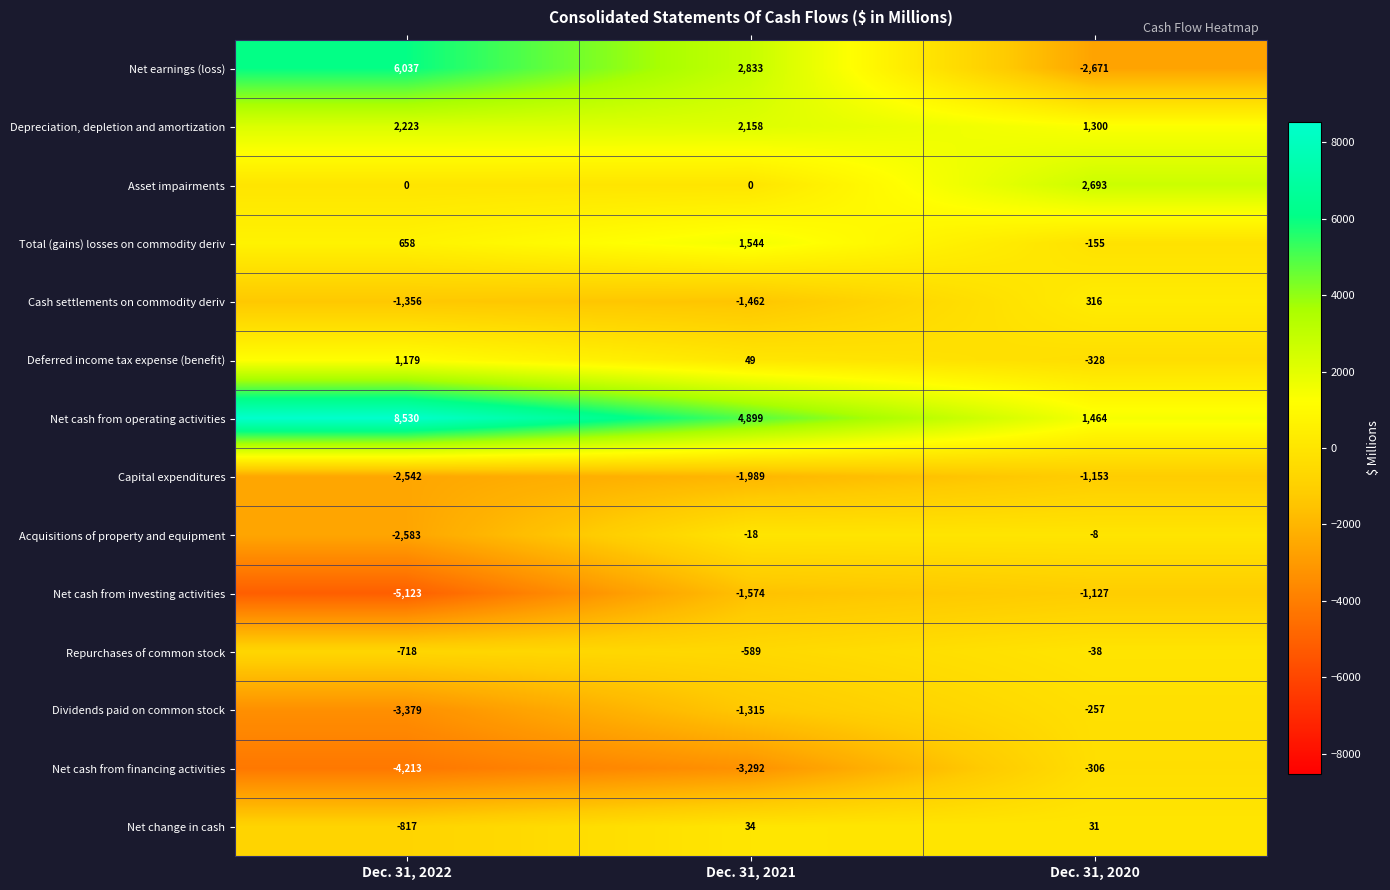

What is the spread (max minus min) of values at Dec. 31, 2022?

13653